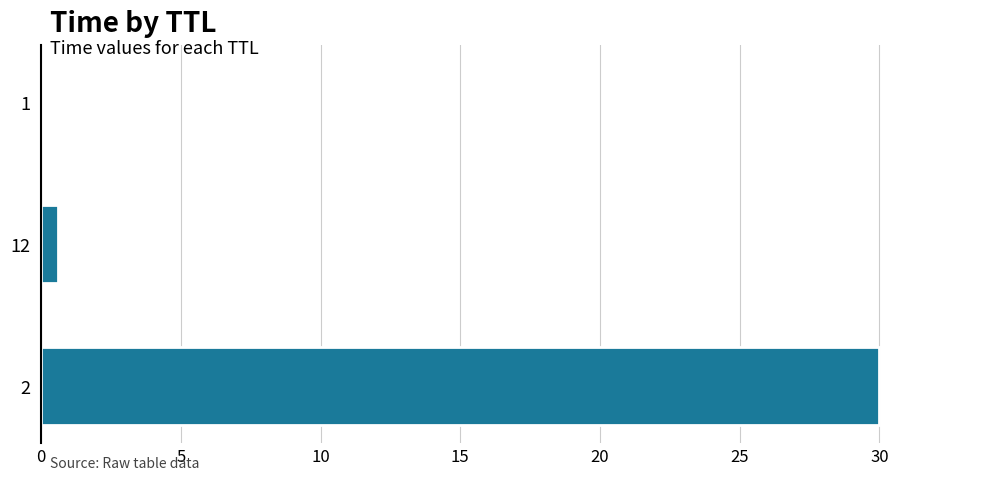

What is the greatest value displayed?

30.0